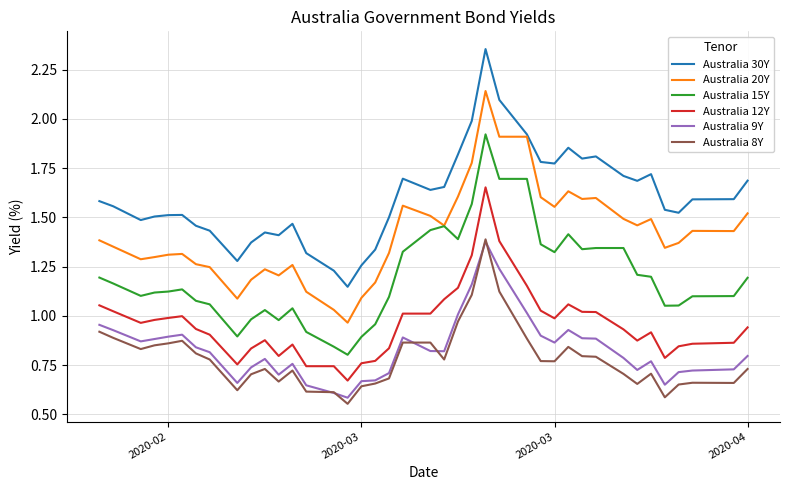

Which series has the widest spread of values?

Australia 30Y